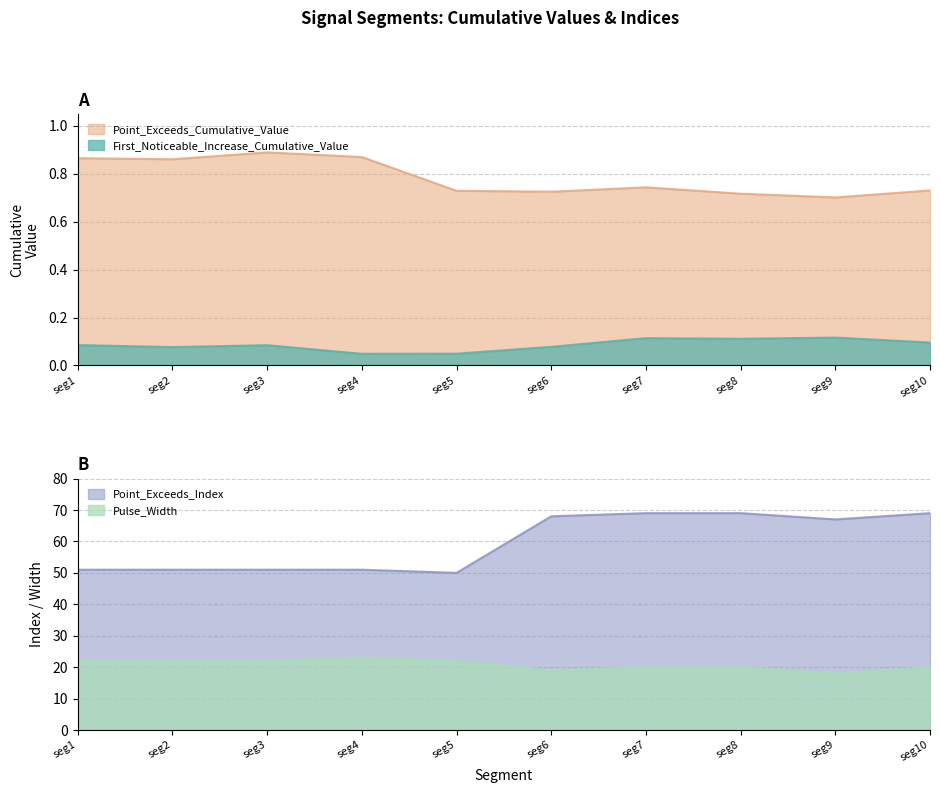

At how many categories does at least one series exceed 38?

10